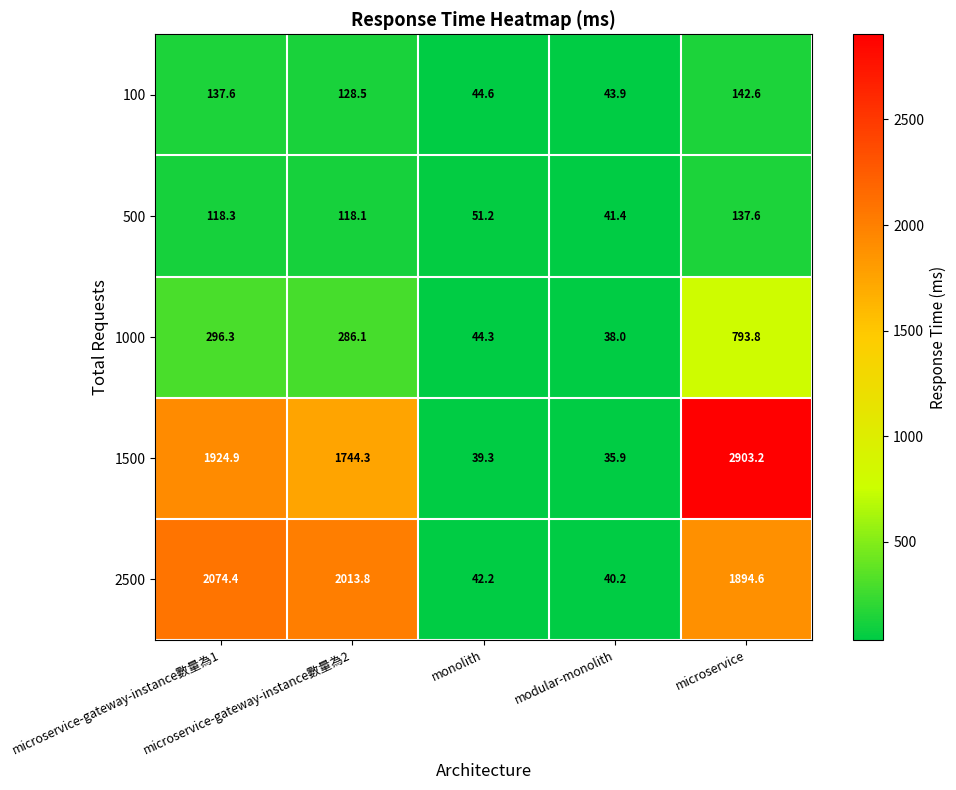

At how many categories does at least one series exceed 2051?

2